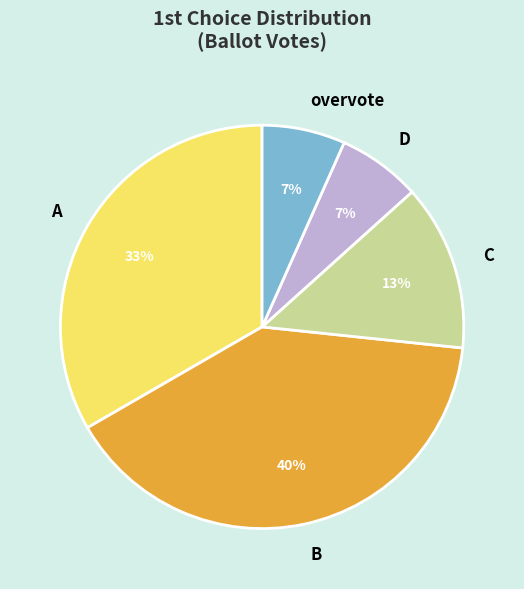

The C slice represents 1% of the pie. True or false?

False